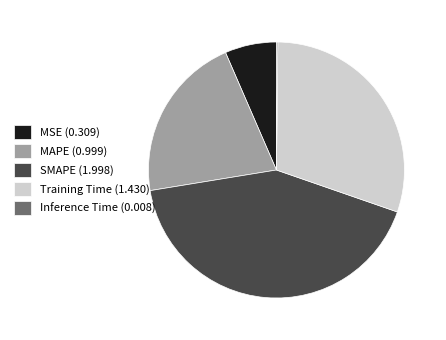

Which has a higher value, SMAPE (1.998) or MSE (0.309)?

SMAPE (1.998)